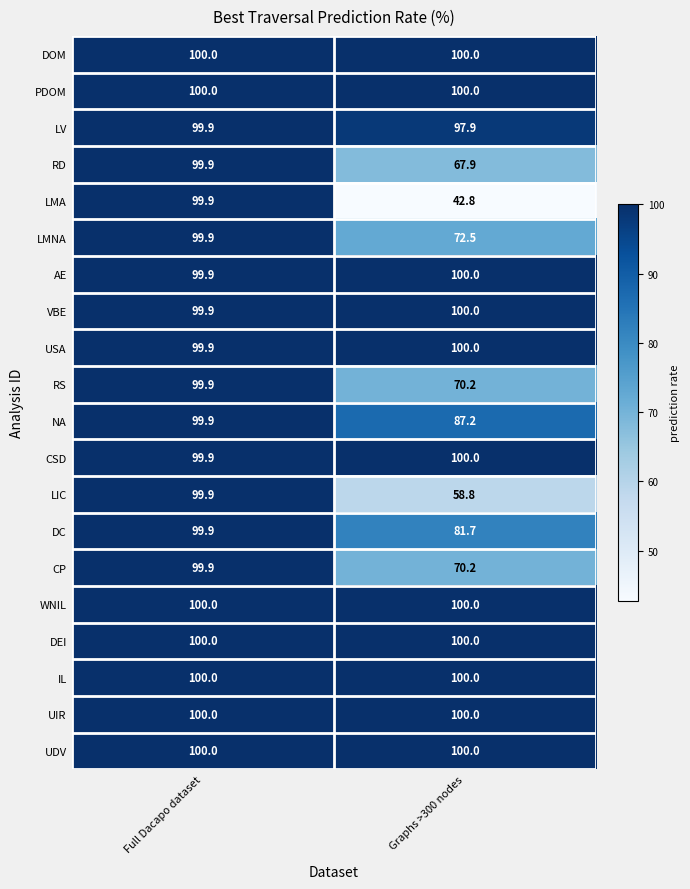

True or false: USA has a value of 99.9 at Full Dacapo dataset.

True